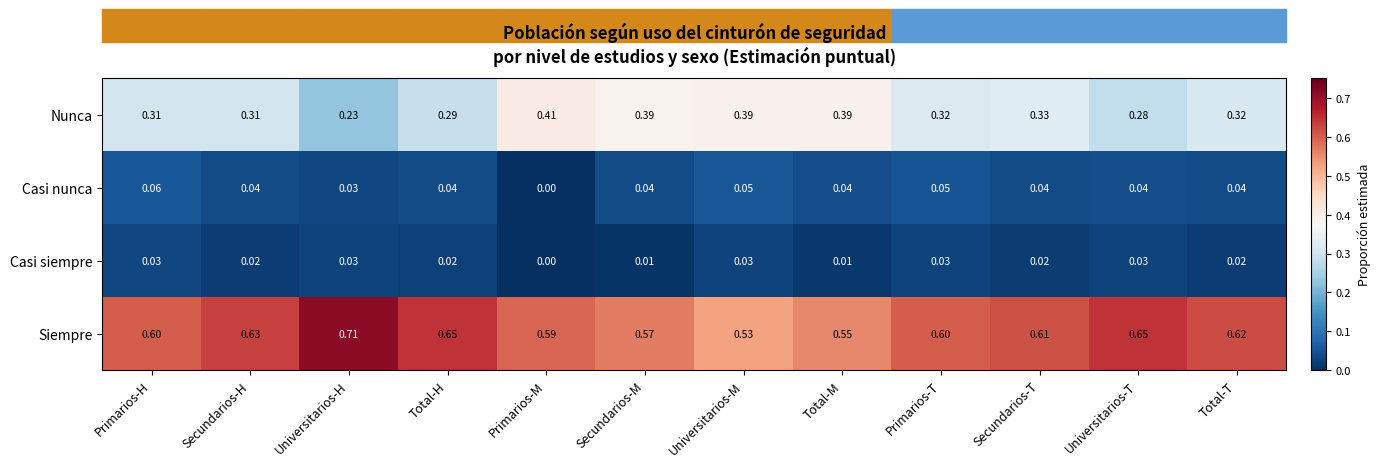

Which category has the highest value across all series?

Universitarios-H